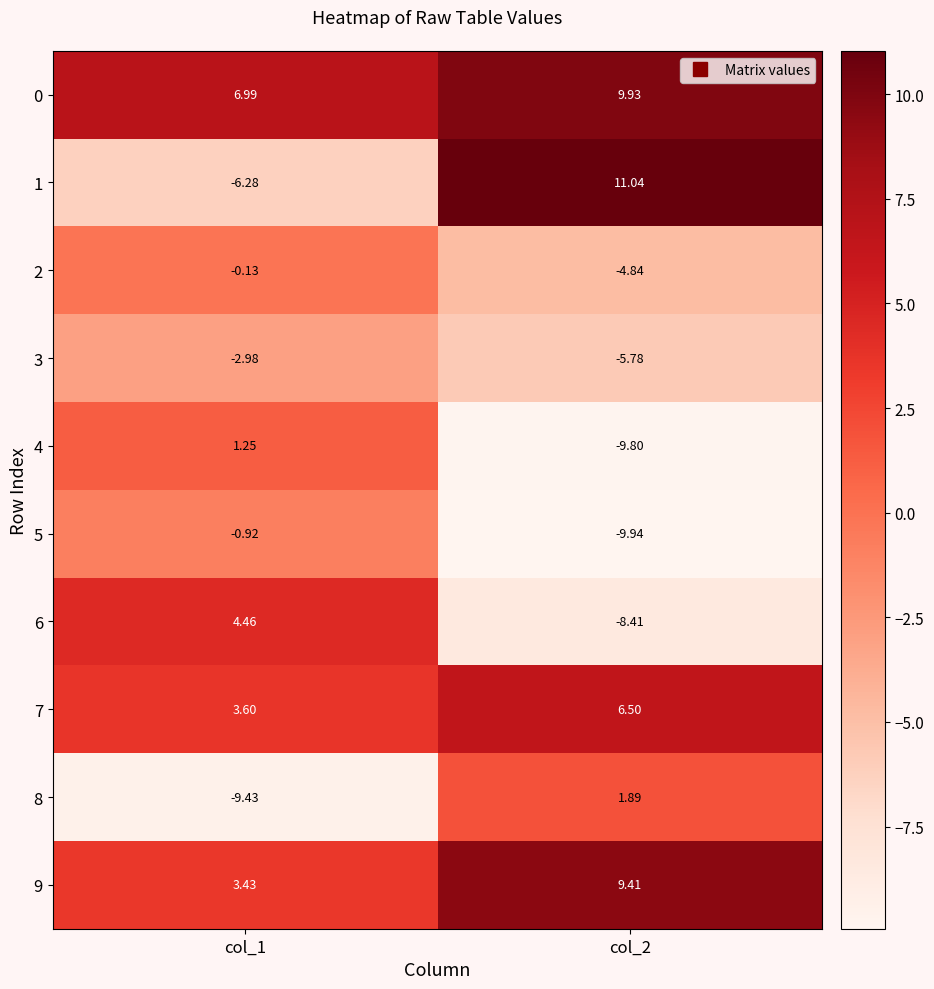

Is the value of 2 at col_2 greater than the value of 5 at col_2?

Yes